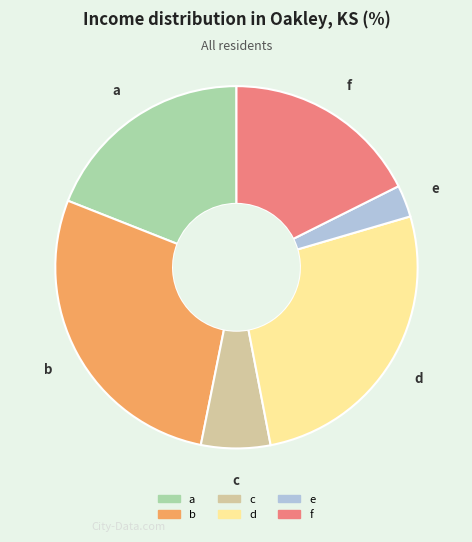

What is the ratio of the value at f to the value at a?

0.9